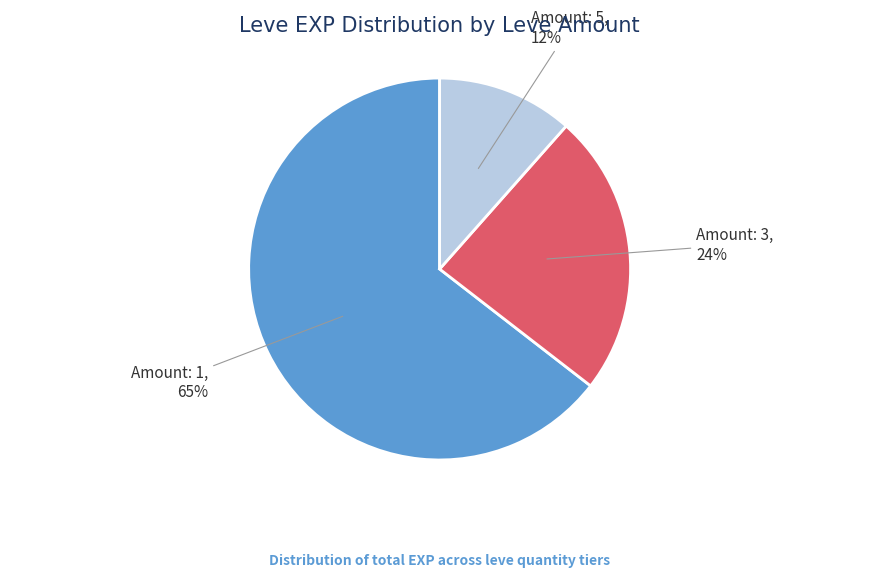

How many slices are in this pie chart?

3